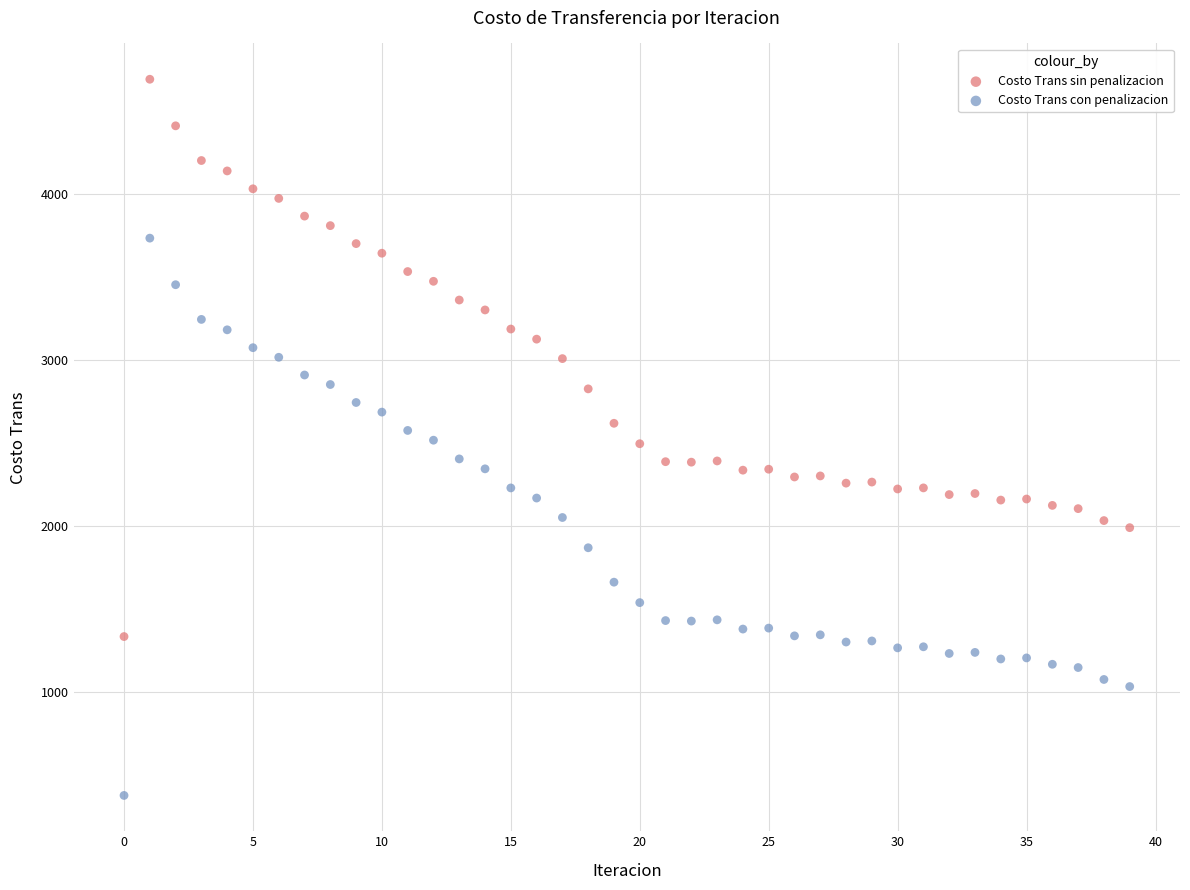

Across all data points, what is the range of Y values (max minus min)?

4321.5